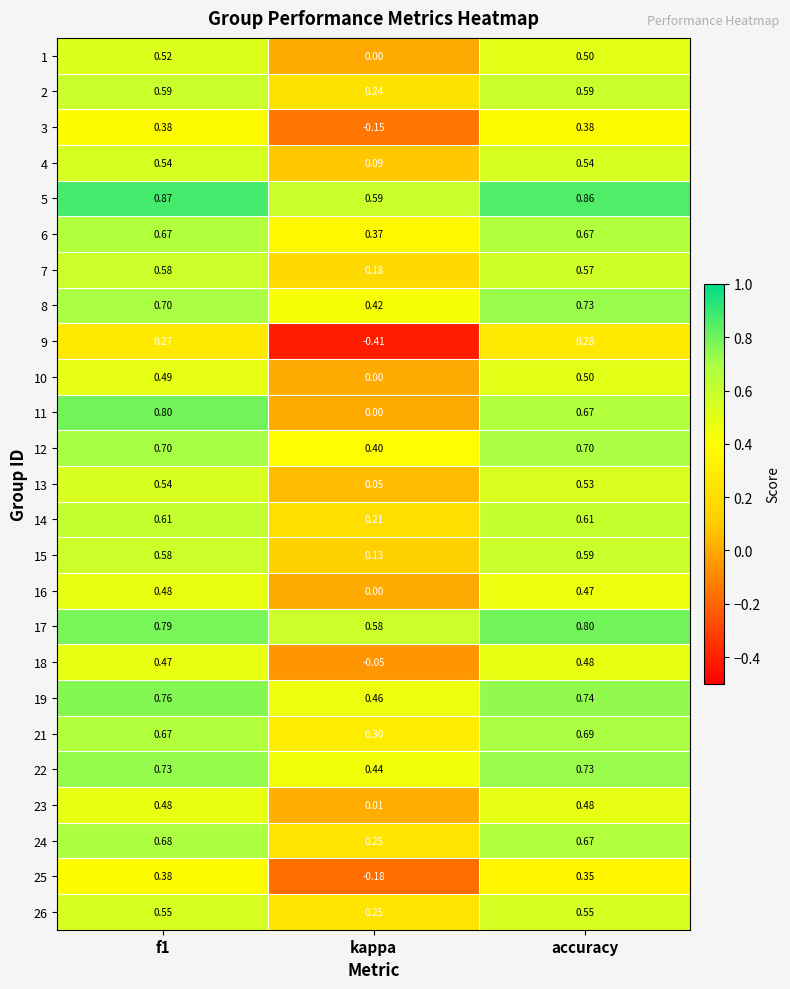

At which label is 5 closest to 0?

kappa